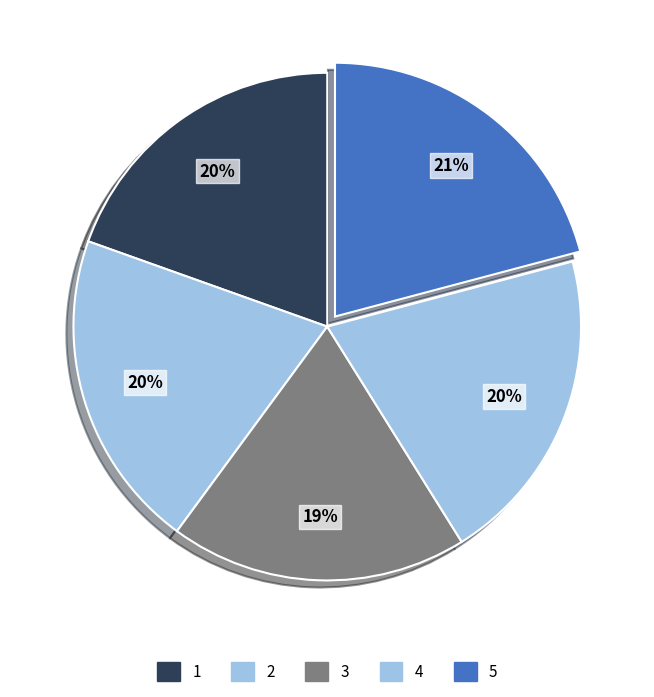

How much of the chart is everything except 4?

79.8%